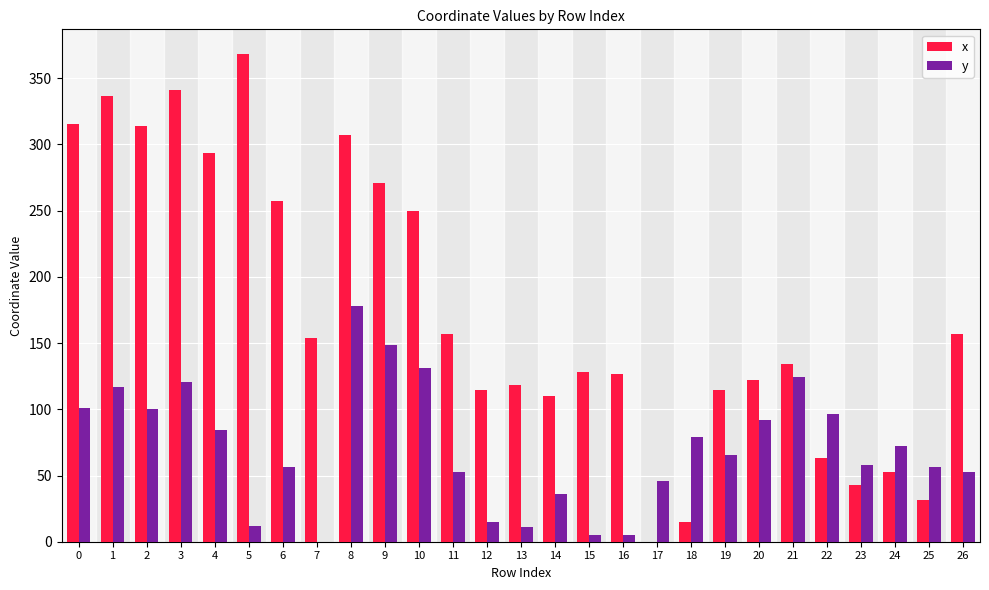

Between 10 and 17, which series saw the biggest shift?

x